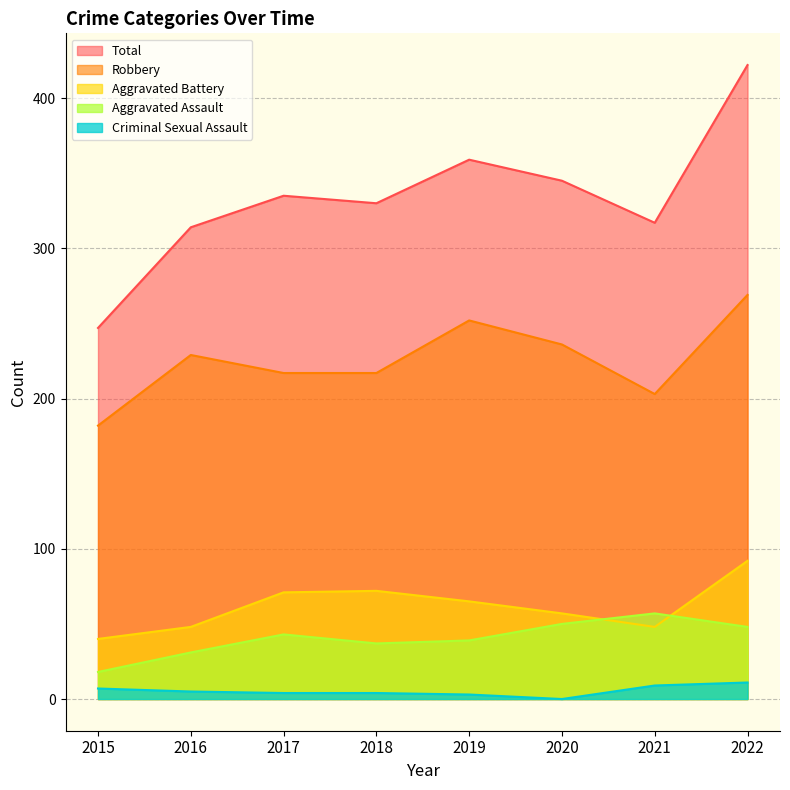

What is the difference between the Aggravated Battery values at 2017 and 2019?

6